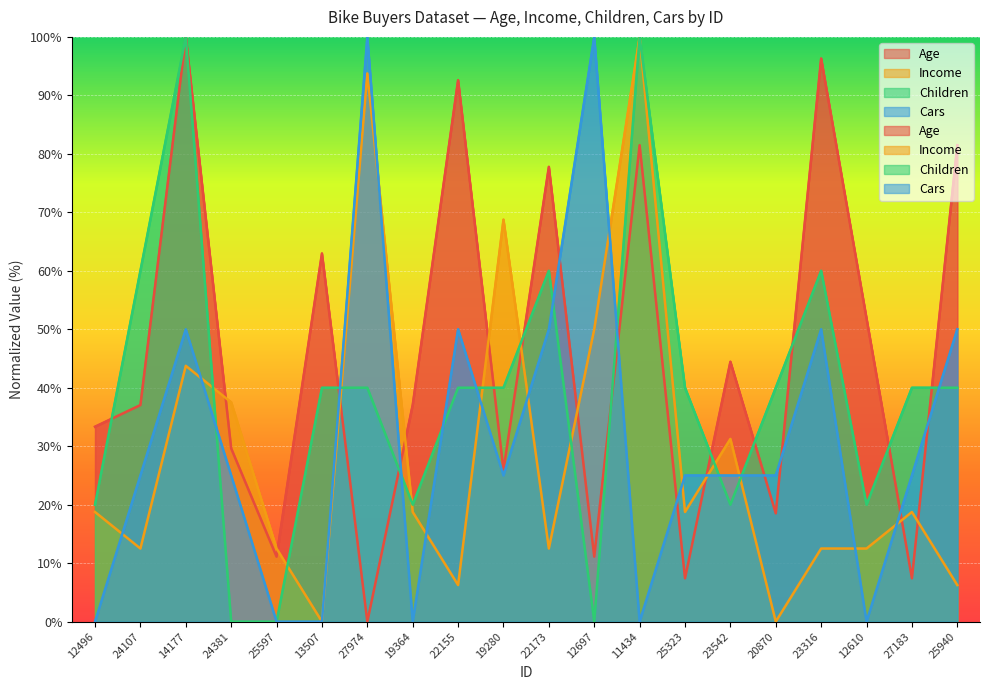

How many distinct data groups are displayed?

4